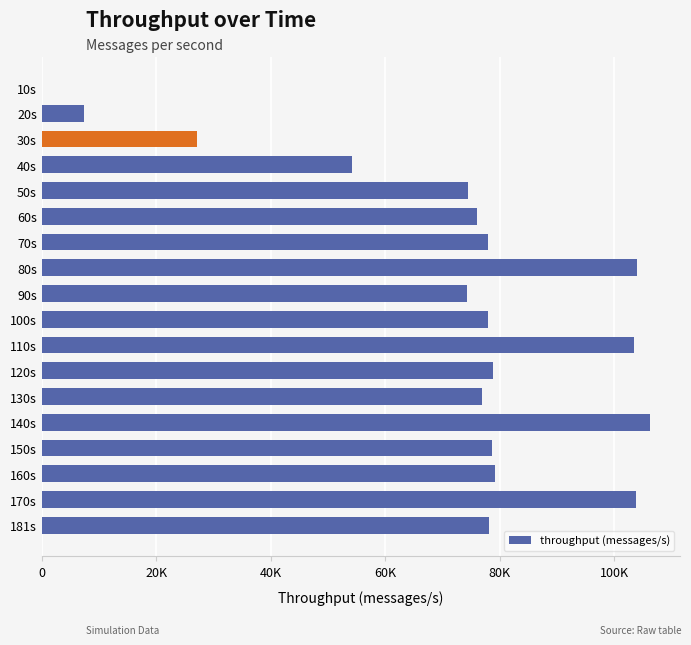

Which label corresponds to the largest value in the chart?

140s